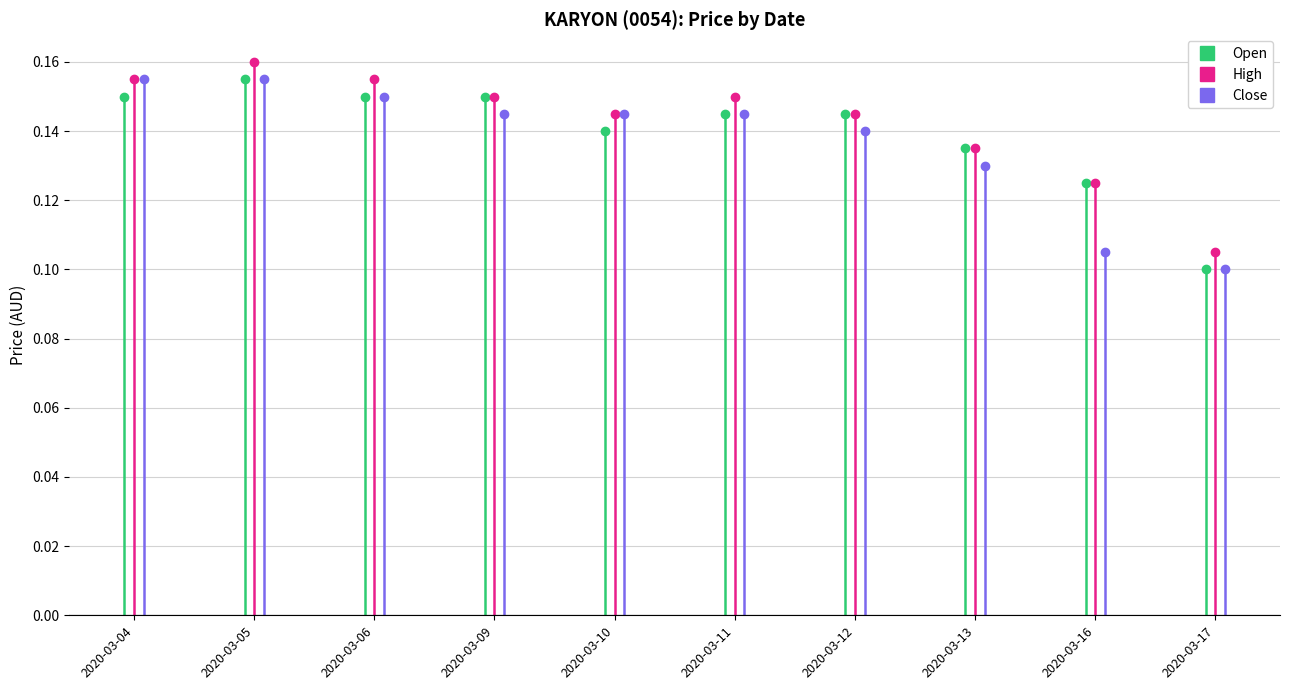

At which label does high reach its minimum?

2020-03-17